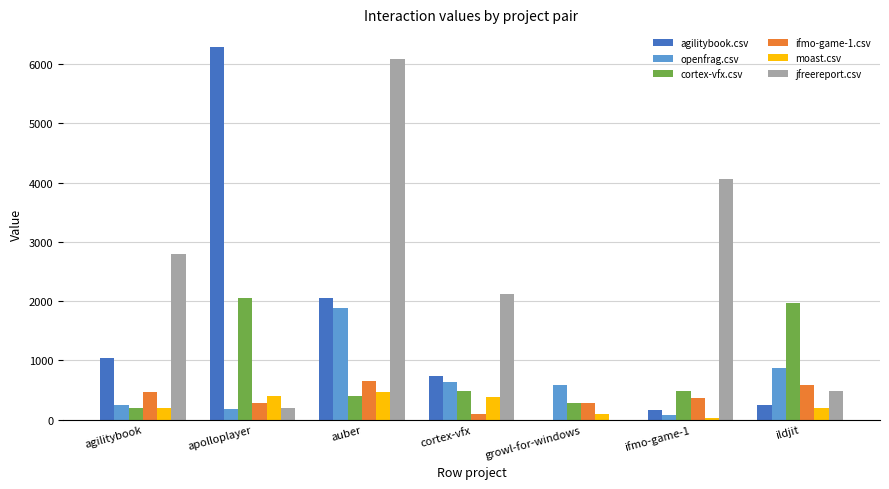

How many groups of bars are there?

7